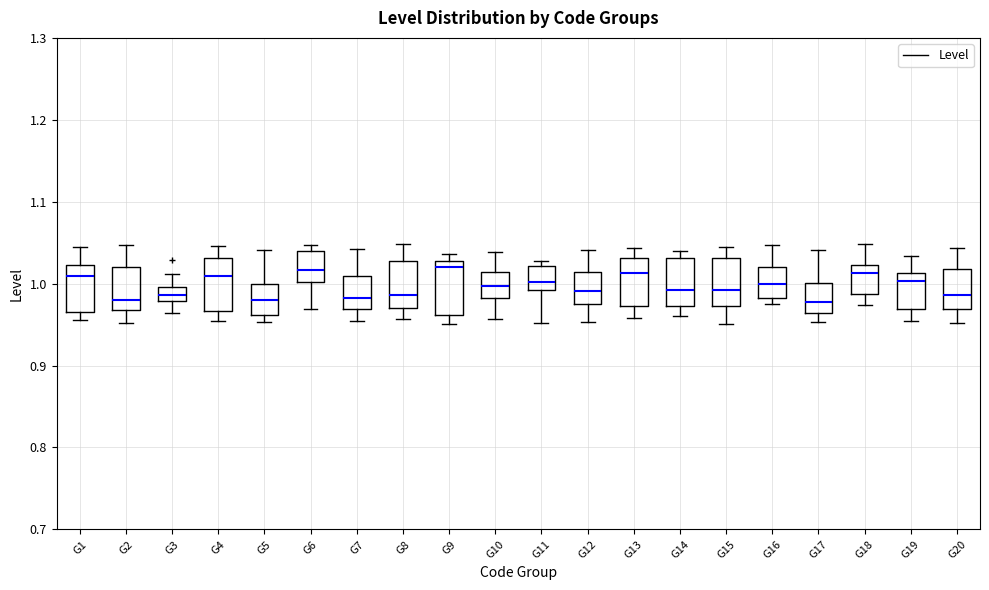

Reading left to right, transcribe this box plot: for each box, give where its median line is, the range the box spans, and where its two whiskers end, as read against the y-axis. The values are not printed on the chart, so give them approximately, as read against the axis.

G1: median 1.01, box 0.97 to 1.02, whiskers 0.96 to 1.05
G2: median 0.98, box 0.97 to 1.02, whiskers 0.95 to 1.05
G3: median 0.99, box 0.98 to 1.00, whiskers 0.96 to 1.01
G4: median 1.01, box 0.97 to 1.03, whiskers 0.95 to 1.05
G5: median 0.98, box 0.96 to 1.00, whiskers 0.95 to 1.04
G6: median 1.02, box 1.00 to 1.04, whiskers 0.97 to 1.05
G7: median 0.98, box 0.97 to 1.01, whiskers 0.95 to 1.04
G8: median 0.99, box 0.97 to 1.03, whiskers 0.96 to 1.05
G9: median 1.02, box 0.96 to 1.03, whiskers 0.95 to 1.04
G10: median 1.00, box 0.98 to 1.01, whiskers 0.96 to 1.04
G11: median 1.00, box 0.99 to 1.02, whiskers 0.95 to 1.03
G12: median 0.99, box 0.97 to 1.01, whiskers 0.95 to 1.04
G13: median 1.01, box 0.97 to 1.03, whiskers 0.96 to 1.04
G14: median 0.99, box 0.97 to 1.03, whiskers 0.96 to 1.04
G15: median 0.99, box 0.97 to 1.03, whiskers 0.95 to 1.04
G16: median 1.00, box 0.98 to 1.02, whiskers 0.98 (just below the box's lower edge) to 1.05
G17: median 0.98, box 0.96 to 1.00, whiskers 0.95 to 1.04
G18: median 1.01, box 0.99 to 1.02, whiskers 0.97 to 1.05
G19: median 1.00, box 0.97 to 1.01, whiskers 0.95 to 1.03
G20: median 0.99, box 0.97 to 1.02, whiskers 0.95 to 1.04